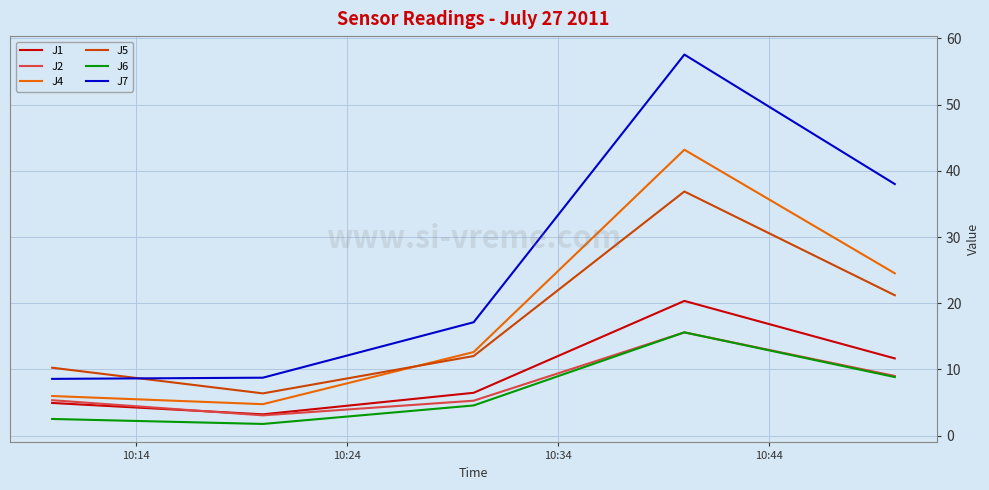

True or false: J7 and J5 cross at least once.

True